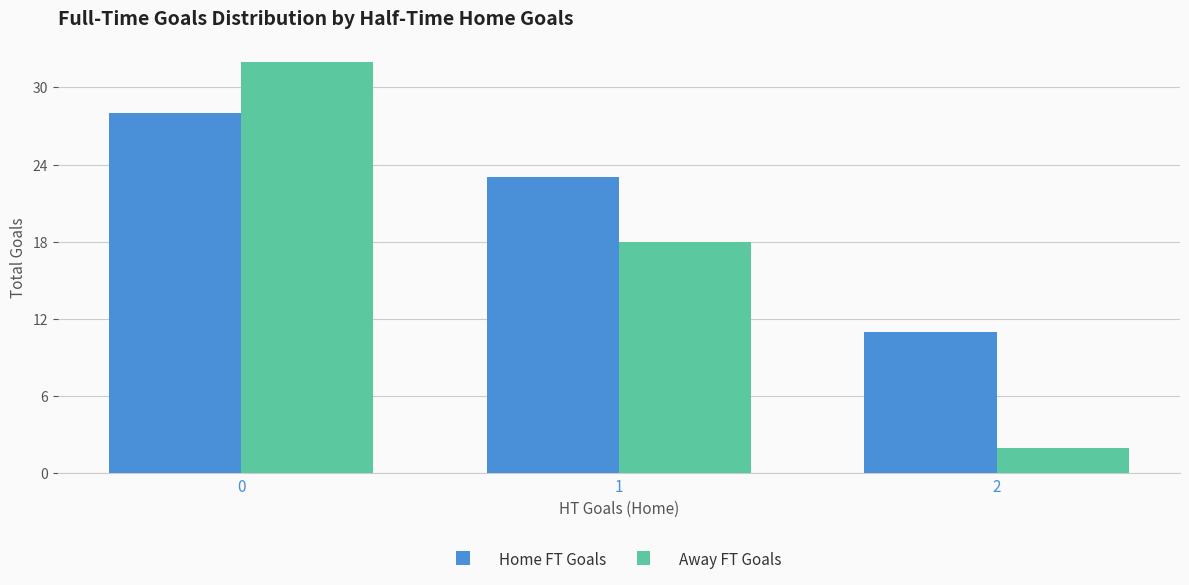

Which series has the widest spread of values?

Away FT Goals